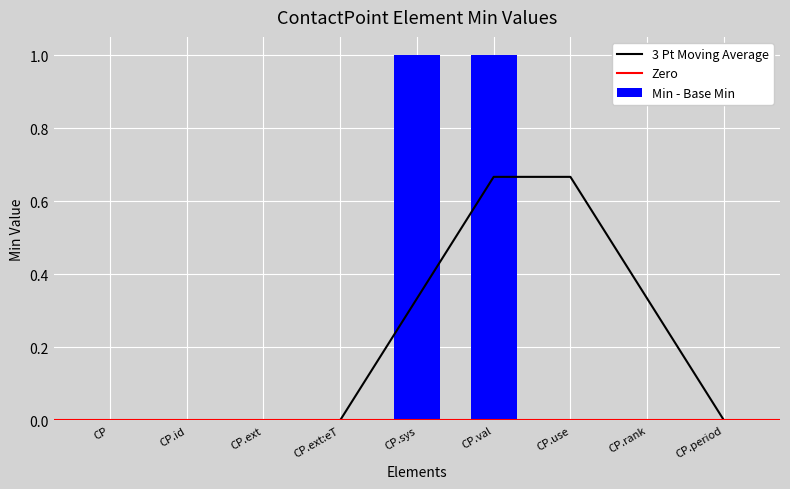

Is it true that Min - Base Min equals 0 at CP.rank?

True